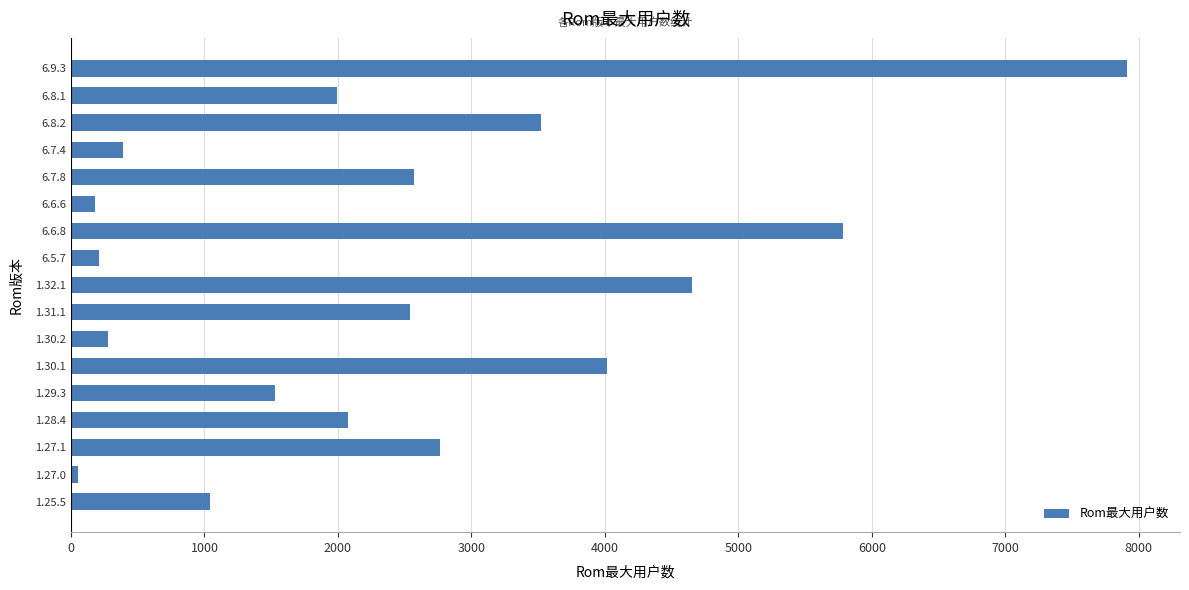

What is the ratio of the value at 1.31.1 to the value at 6.7.8?

1.0